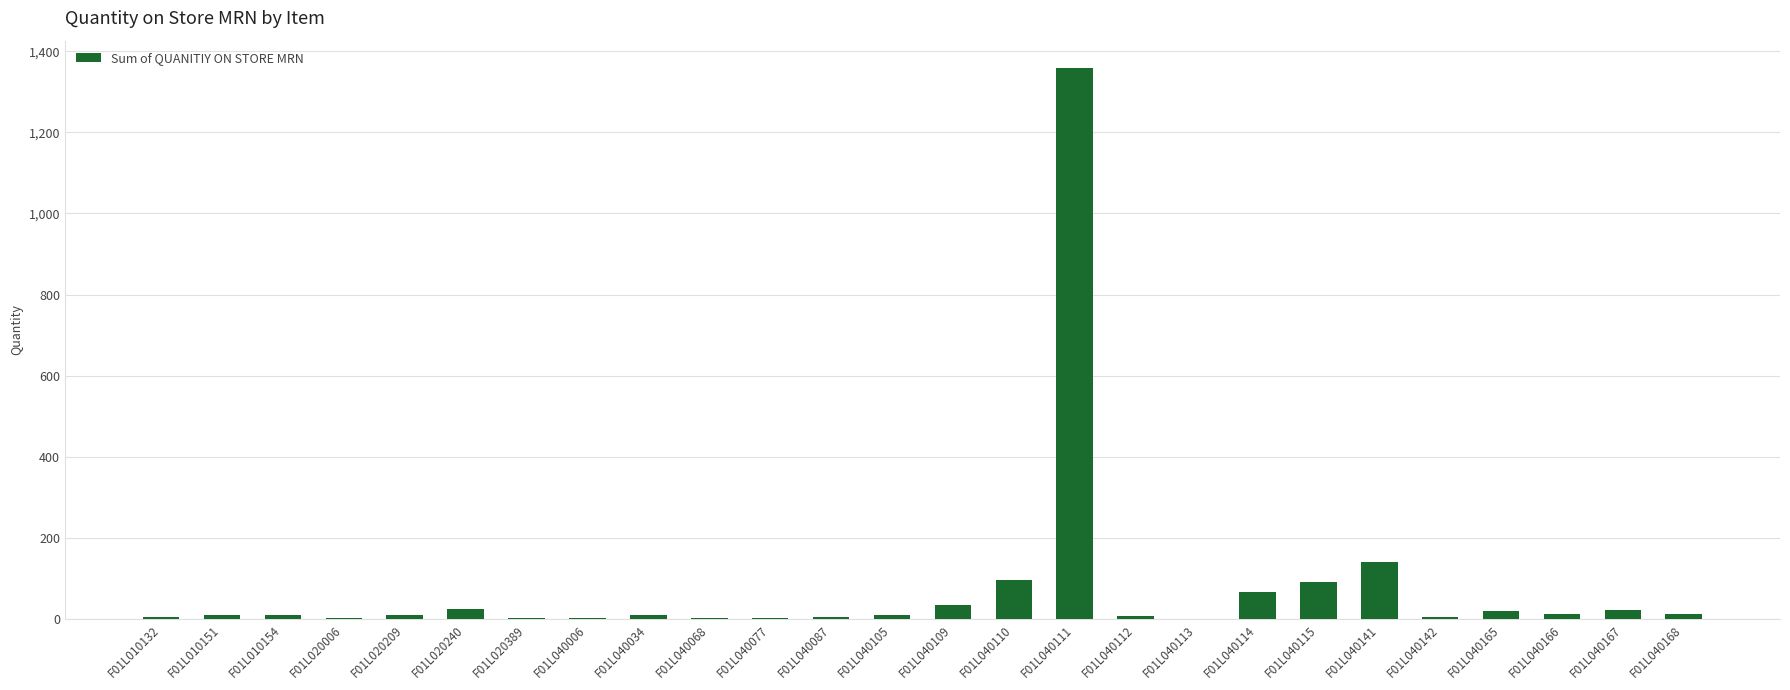

What is the greatest value displayed?

1358